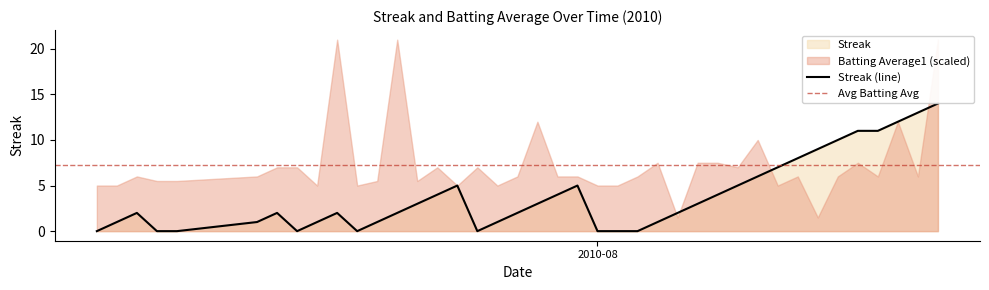

What is the maximum value for Streak (line)?

14